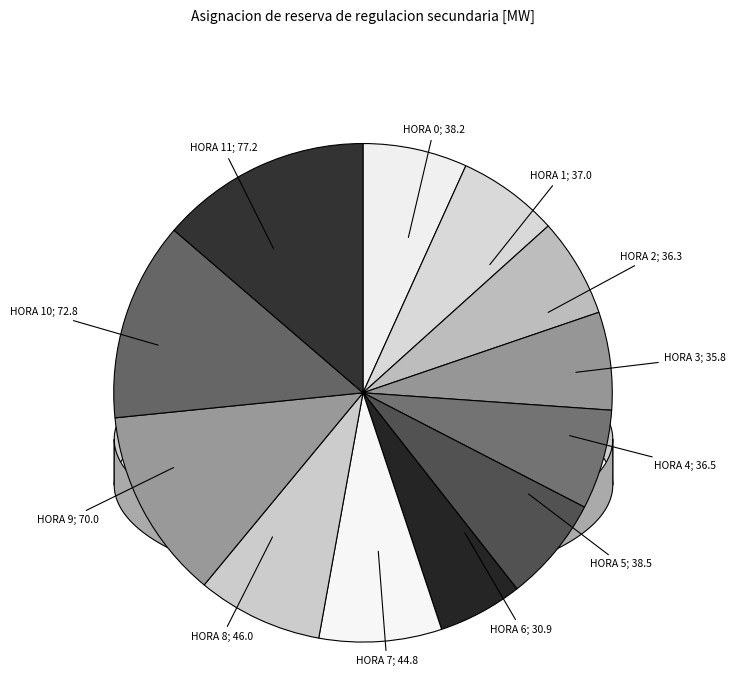

Count the number of slices in the pie.

12